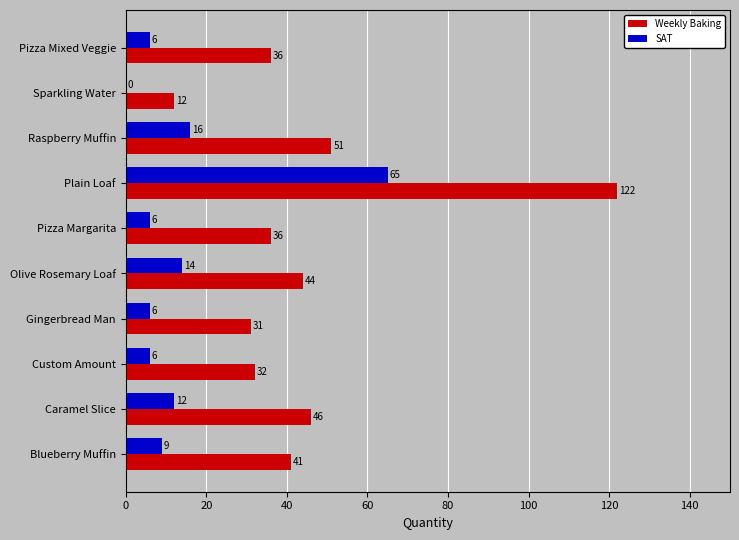

Count the number of categories in the chart.

10